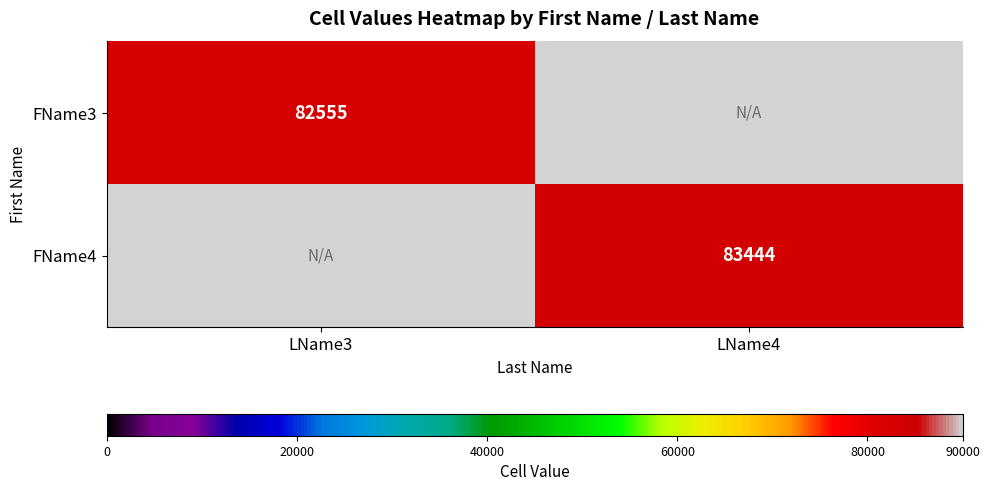

The value of FName3 at LName3 is 46411. True or false?

False